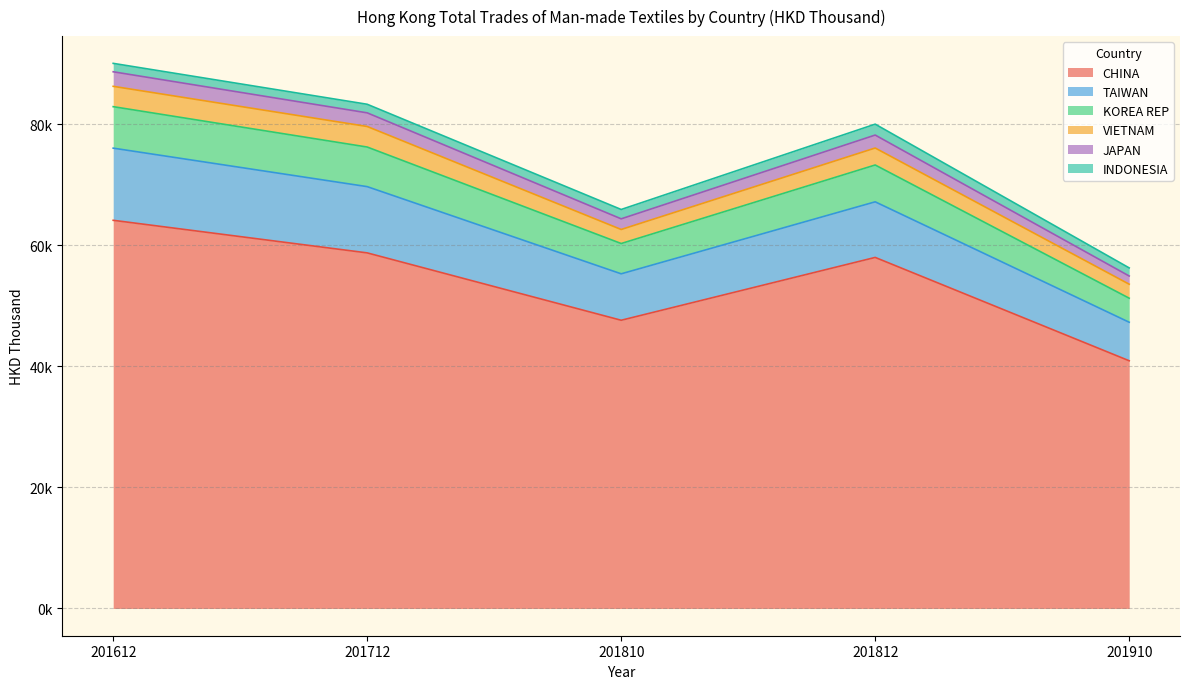

Where does the KOREA REP series first go above 80008?

201612